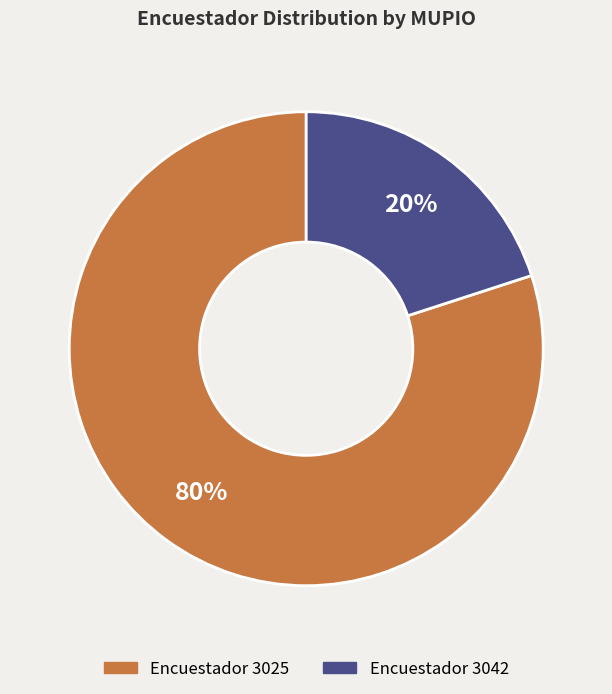

To the nearest percent, what is the difference between the largest and smallest slice percentages?

60%